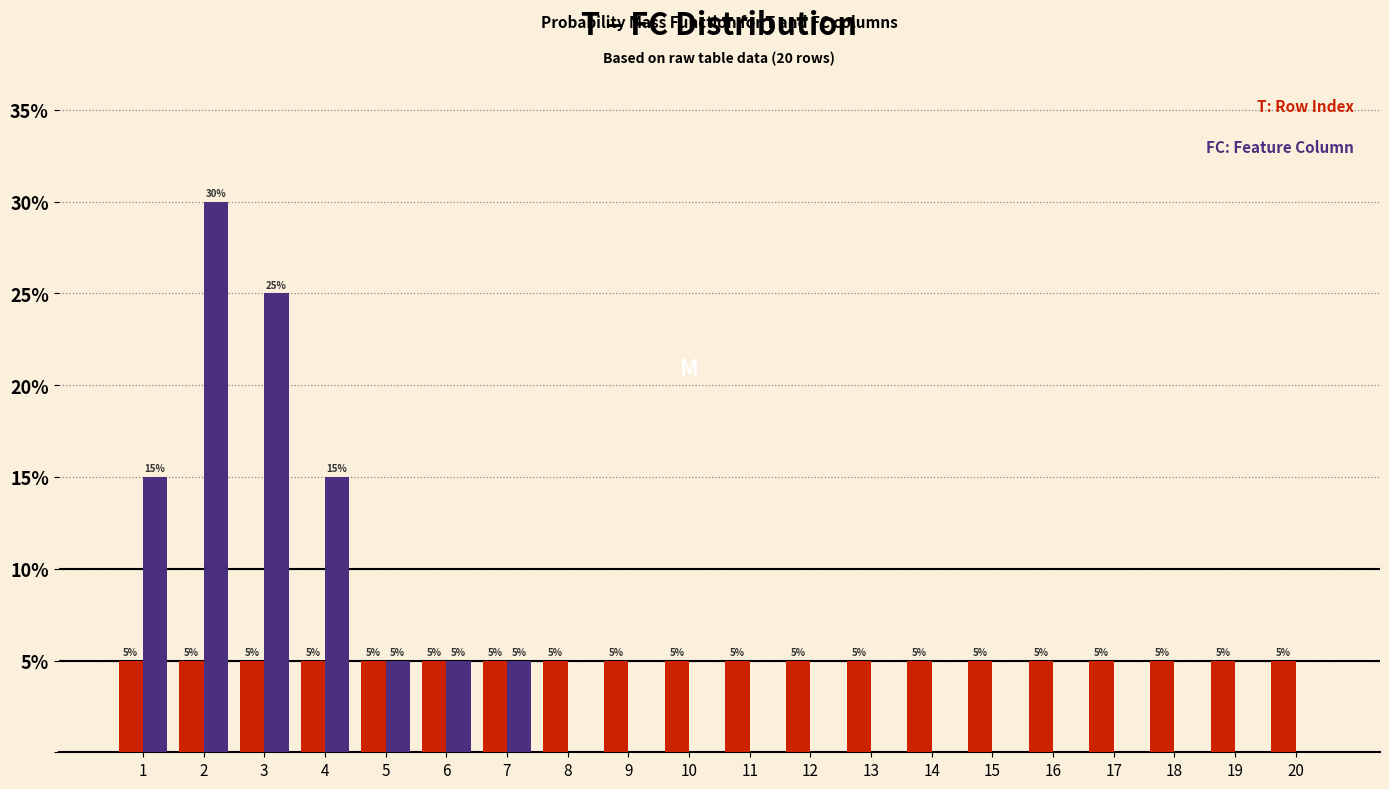

Reading left to right, transcribe all the data shown in this chart.

T: 1=5	2=5	3=5	4=5	5=5	6=5	7=5	8=5	9=5	10=5	11=5	12=5	13=5	14=5	15=5	16=5	17=5	18=5	19=5	20=5
FC: 1=15	2=30	3=25	4=15	5=5	6=5	7=5	8=0	9=0	10=0	11=0	12=0	13=0	14=0	15=0	16=0	17=0	18=0	19=0	20=0